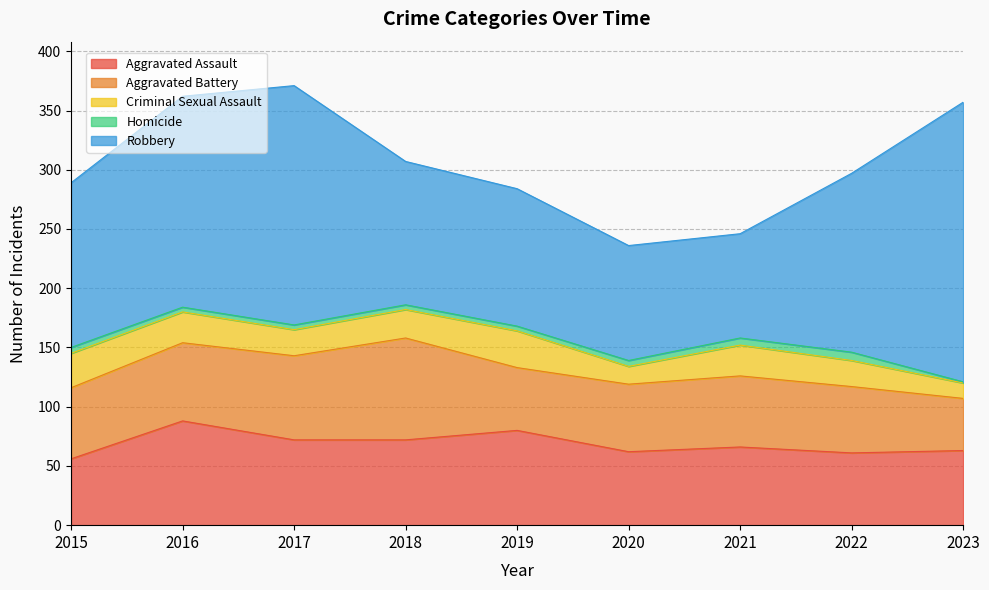

What is the difference between the Robbery values at 2019 and 2023?

120